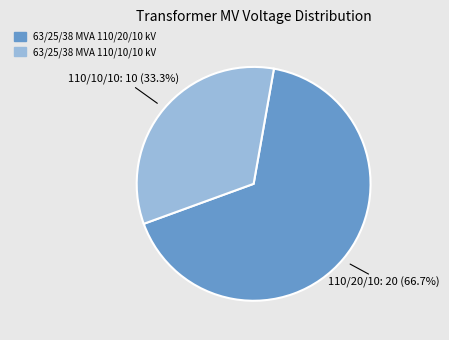

Which has a higher value, 63/25/38 MVA 110/20/10 kV or 63/25/38 MVA 110/10/10 kV?

63/25/38 MVA 110/20/10 kV